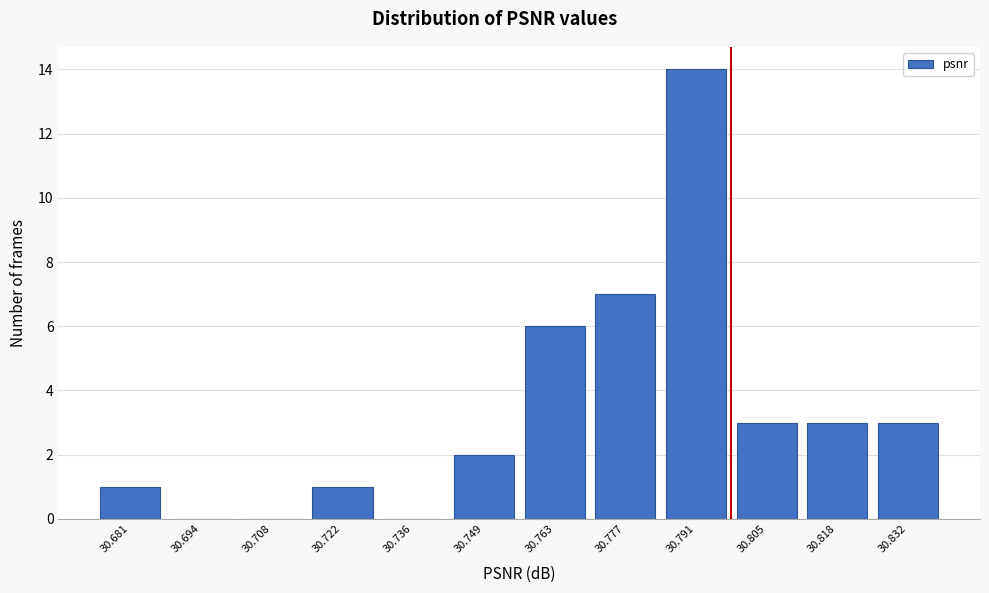

Reading left to right, transcribe all the data shown in this chart.

30.681=1	30.694=0	30.708=0	30.722=1	30.736=0	30.749=2	30.763=6	30.777=7	30.791=14	30.805=3	30.818=3	30.832=3